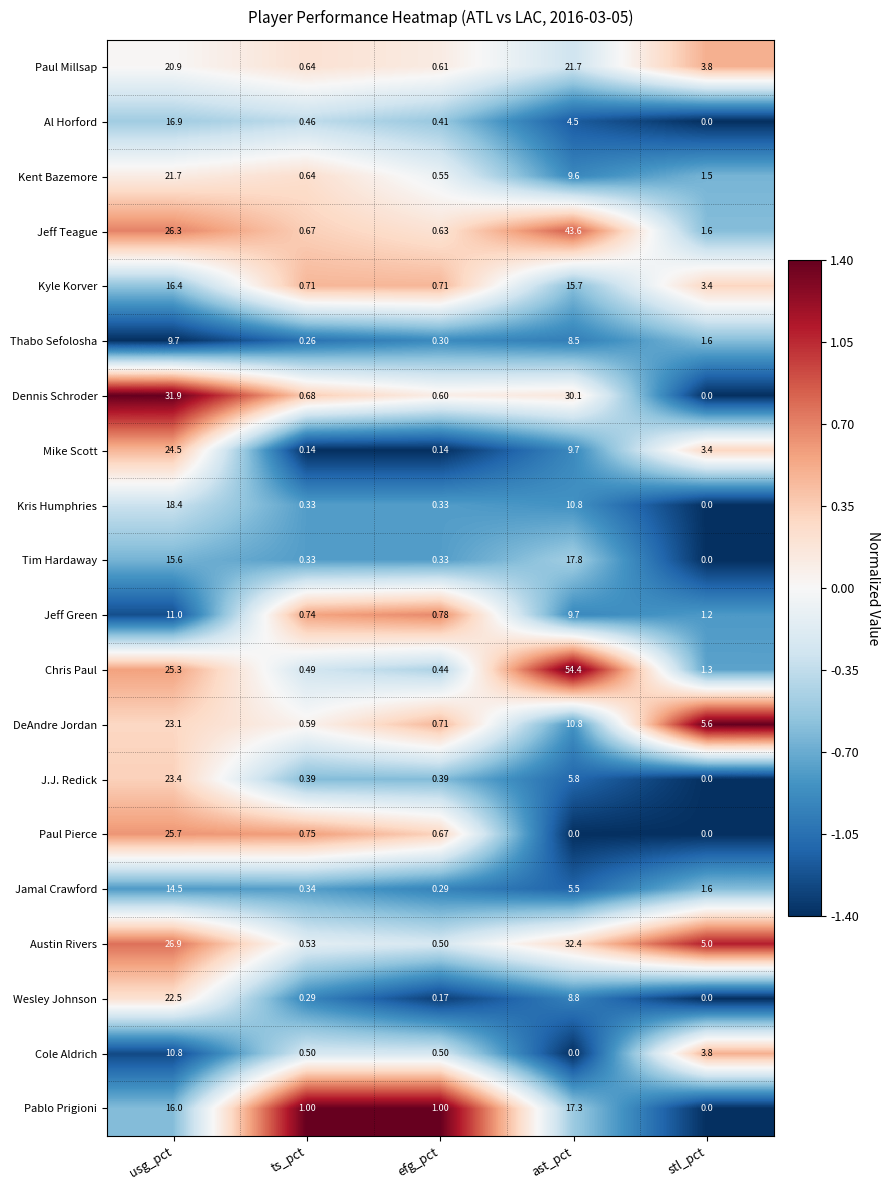

What is the total value across all series at ast_pct?

316.7